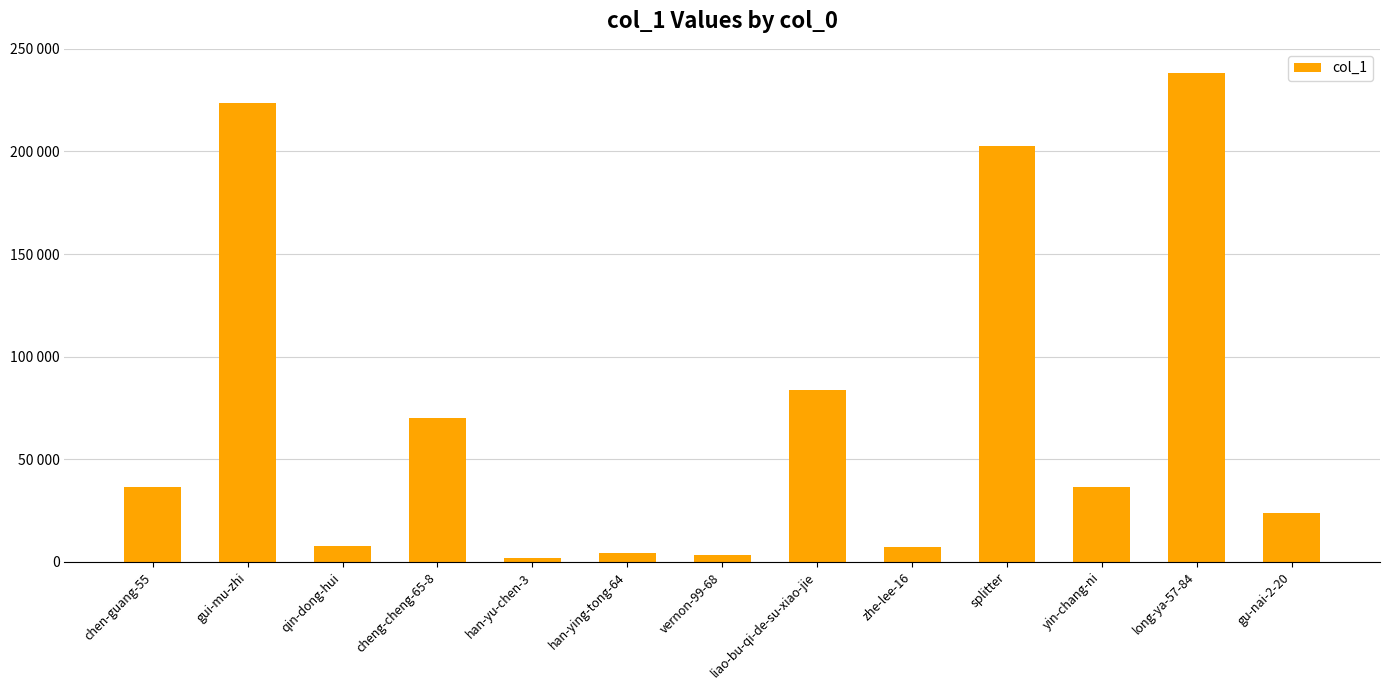

List the labels in order of value, smallest first.

han-yu-chen-3, vernon-99-68, han-ying-tong-64, zhe-lee-16, qin-dong-hui, gu-nai-2-20, chen-guang-55, yin-chang-ni, cheng-cheng-65-8, liao-bu-qi-de-su-xiao-jie, splitter, gui-mu-zhi, long-ya-57-84